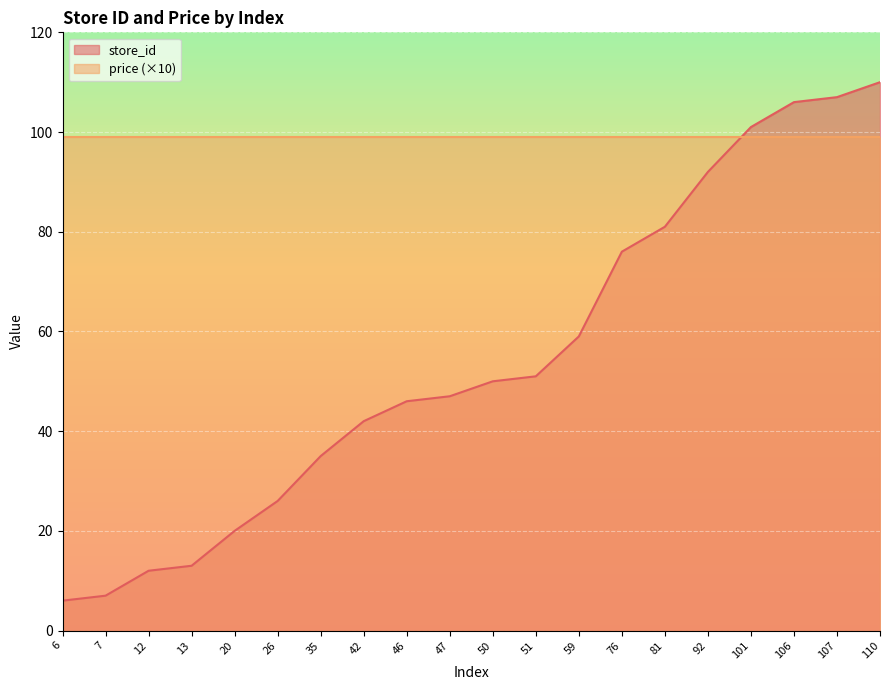

What is the change in value from 13 to 47?

+34